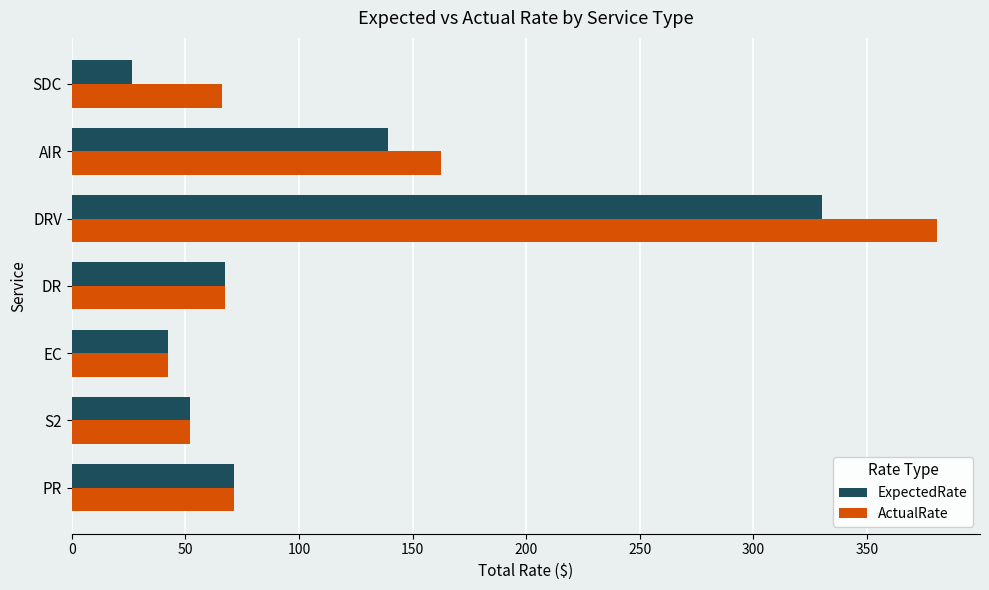

What is the difference between the highest and lowest values at SDC?

39.7